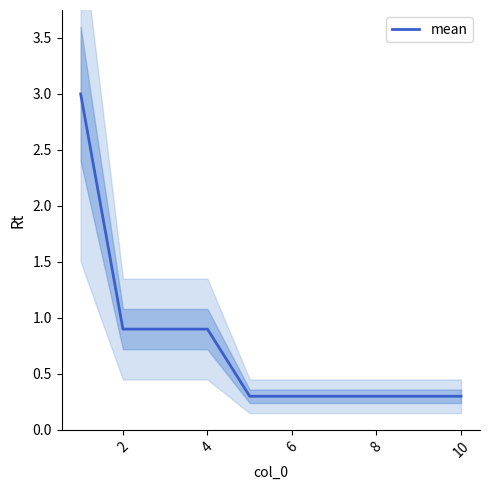

Count the number of categories in the chart.

10